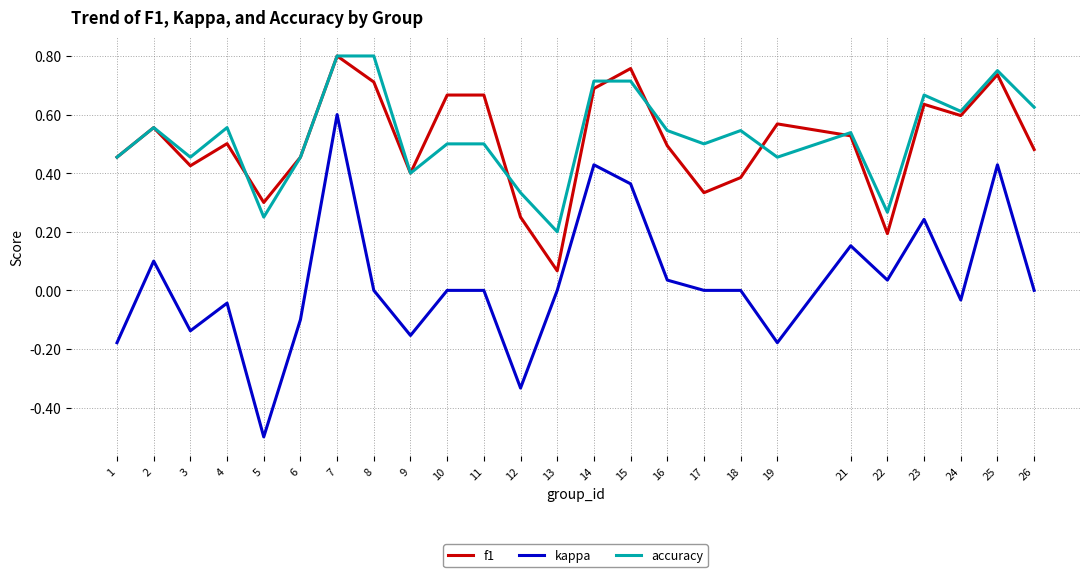

What are all the series names shown in the legend?

f1, kappa, accuracy